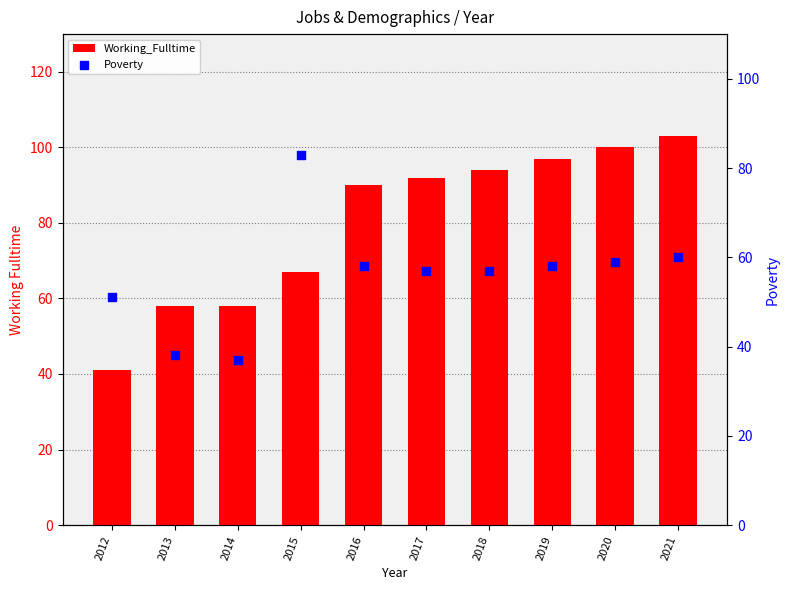

Is the value of Working_Fulltime at 2021 greater than the value of Poverty at 2020?

Yes